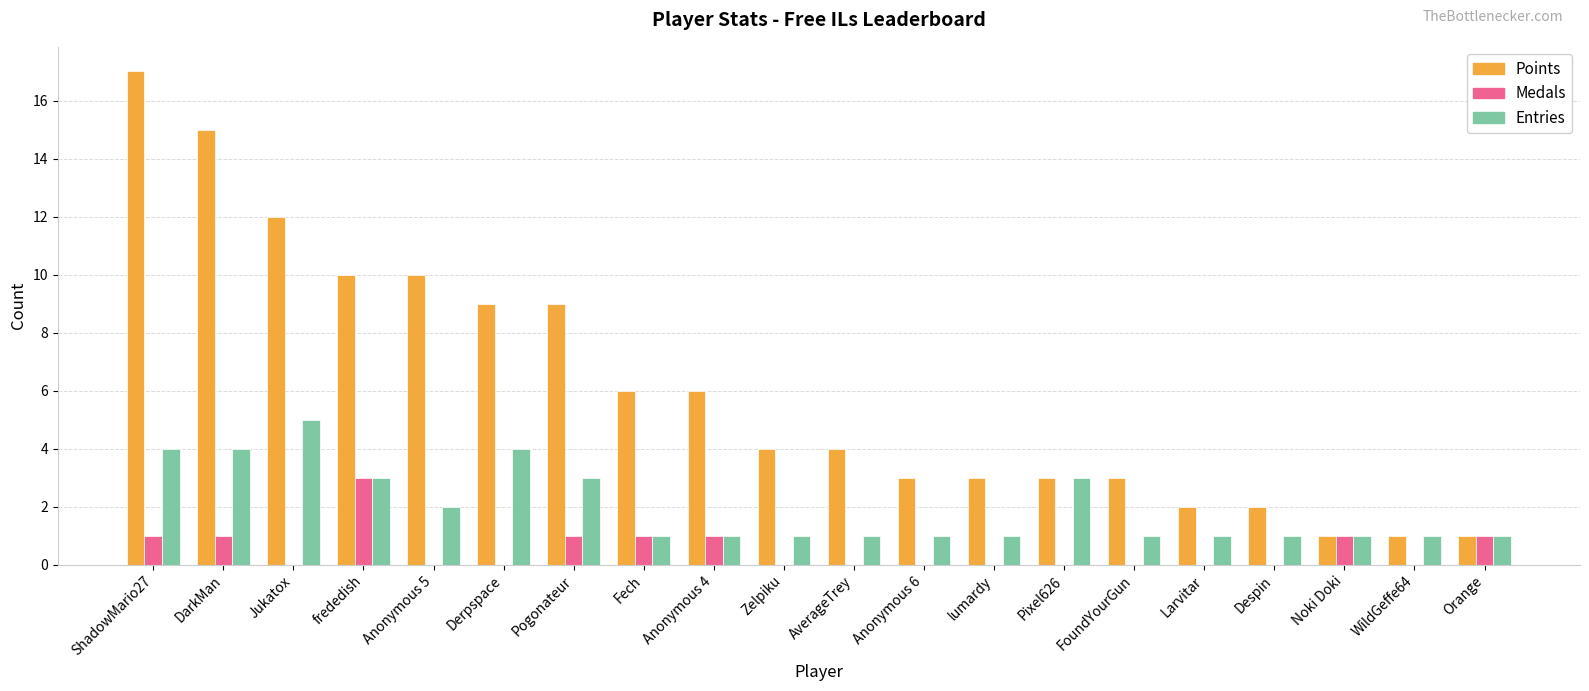

What is the sum of the Points values at FoundYourGun and lumardy?

6